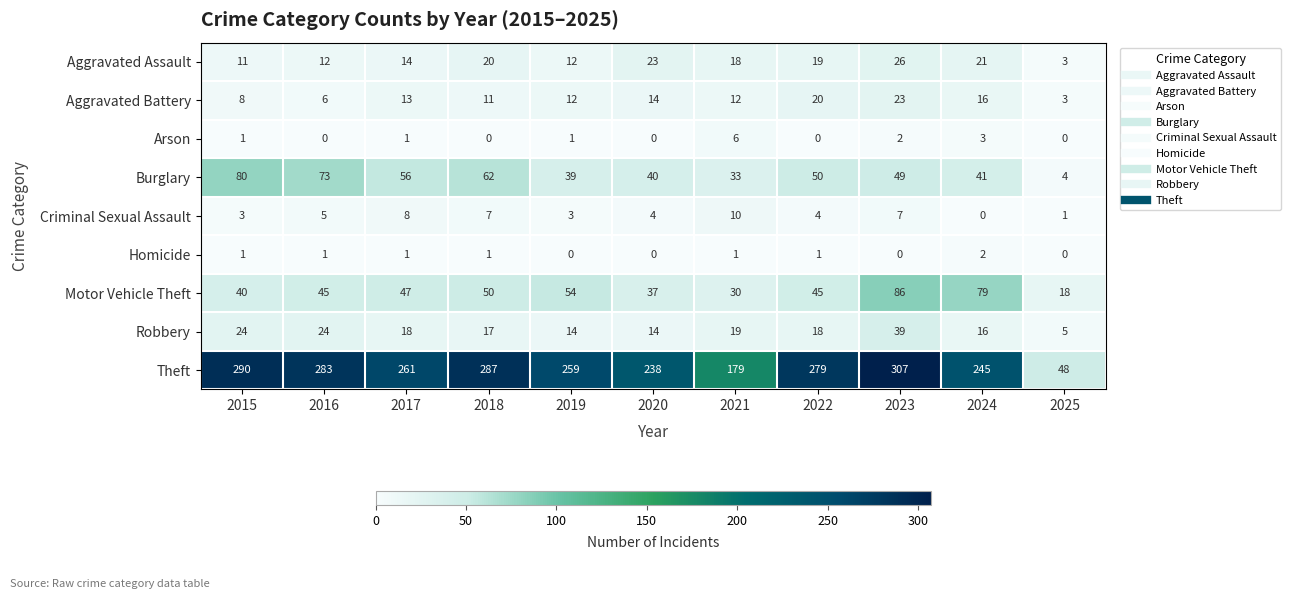

At which label does Criminal Sexual Assault reach its minimum?

2024